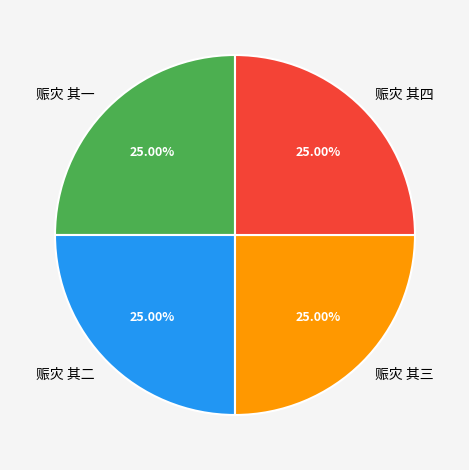

To the nearest percent, what is the average slice percentage?

25%